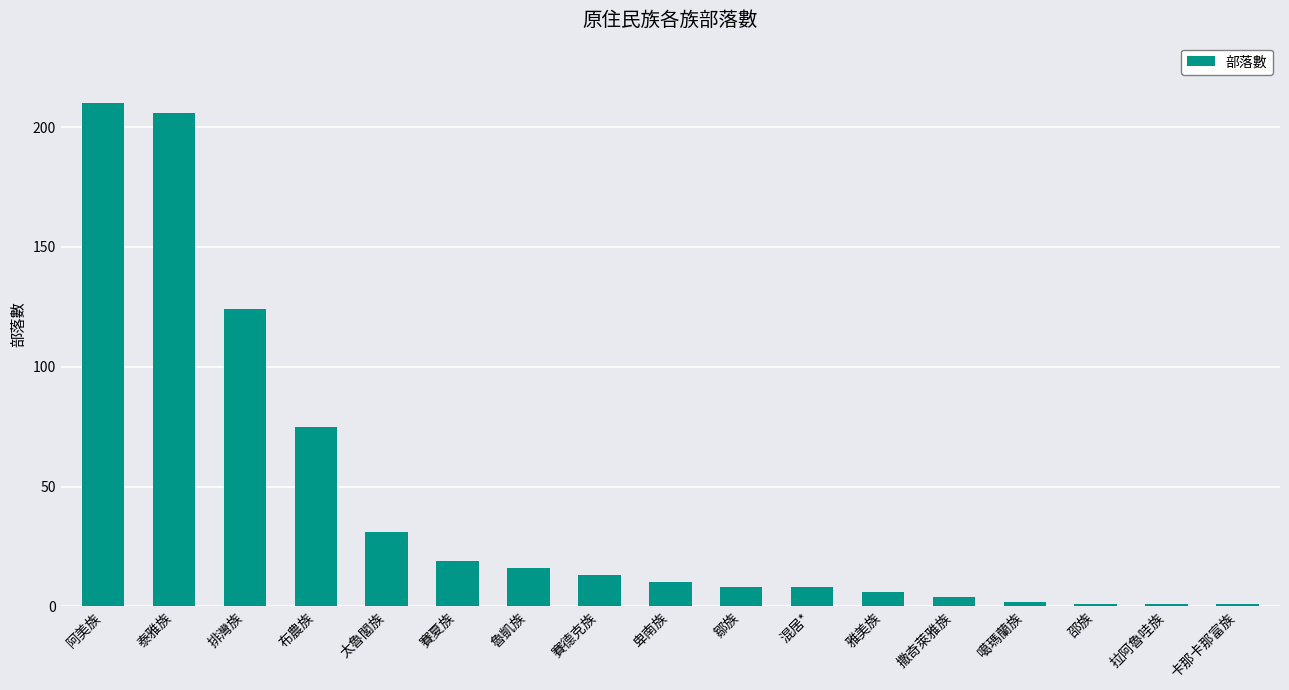

What is the sum of the values at 排灣族 and 混居*?

132